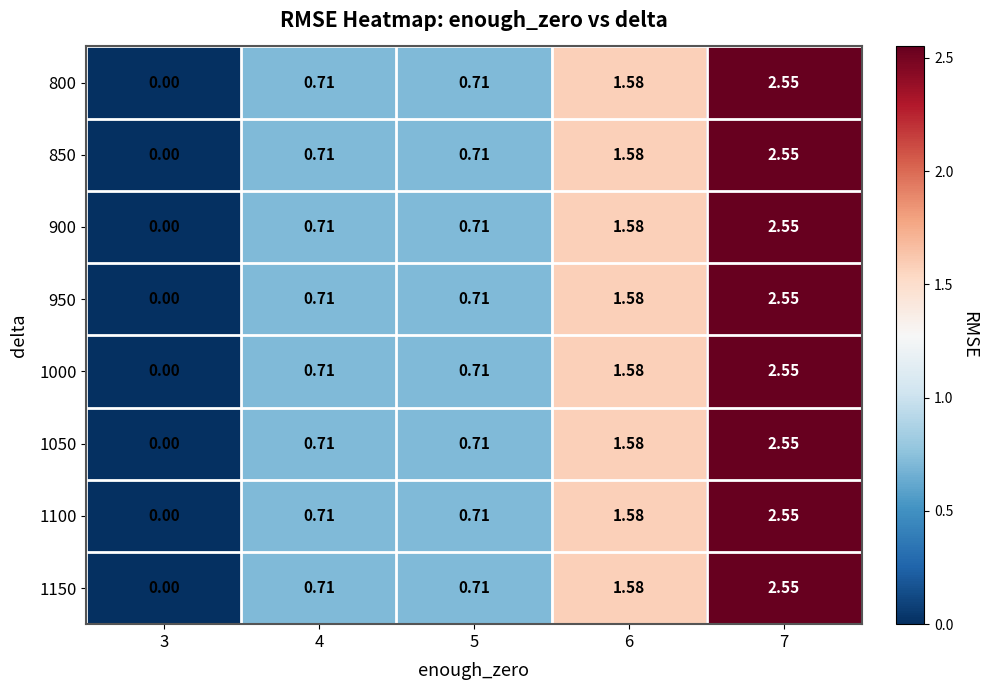

Is the value of 850 at 3 greater than the value of 950 at 5?

No